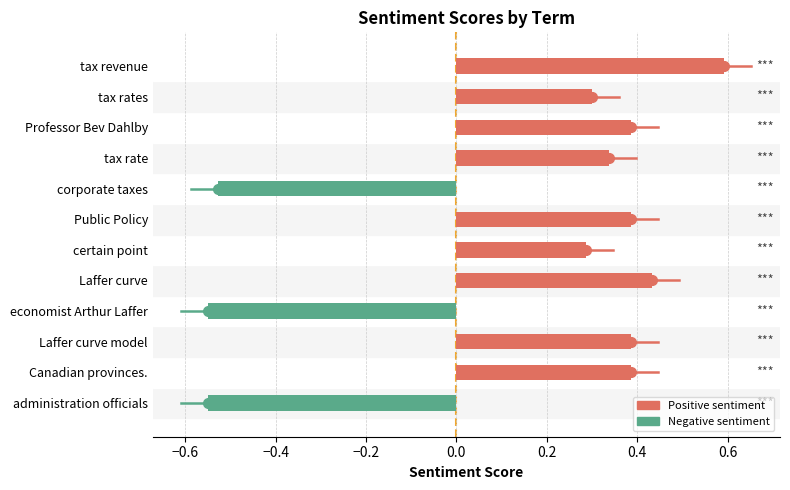

Which label corresponds to the largest value in the chart?

tax revenue